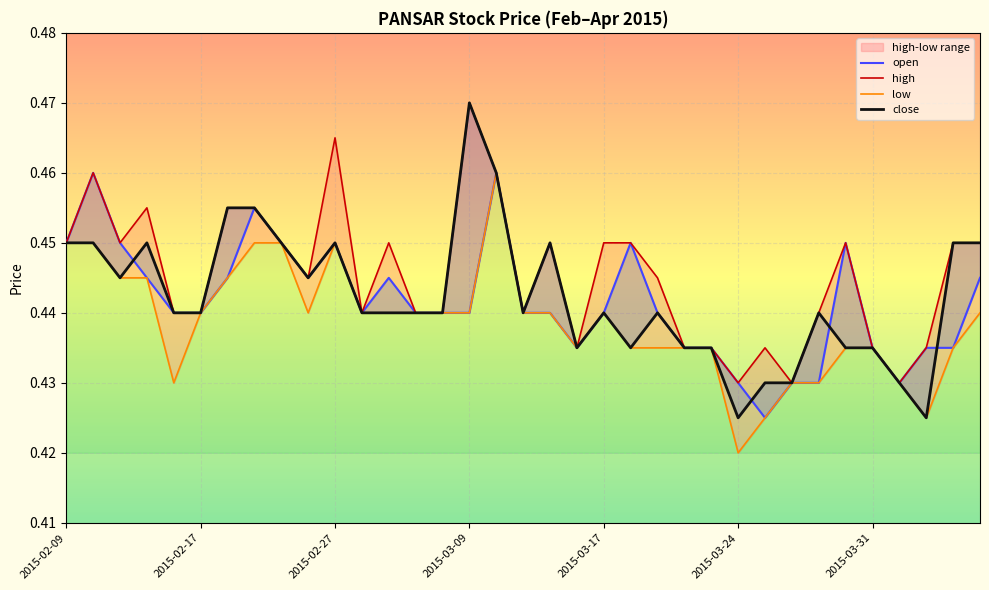

What are all the series names shown in the legend?

open, high, low, close